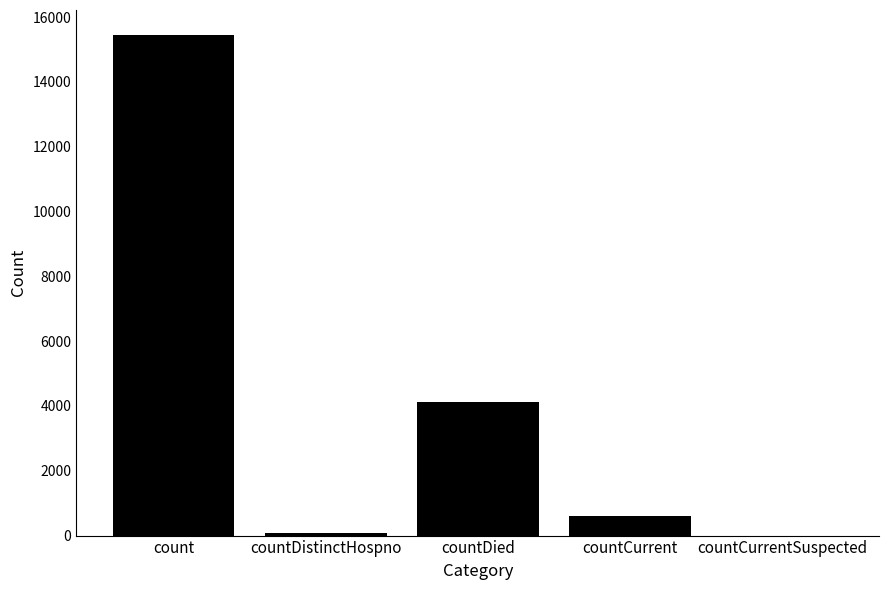

Reading right to left, what are all the values shown in this chart?

countCurrentSuspected=0	countCurrent=600	countDied=4132	countDistinctHospno=77	count=15447